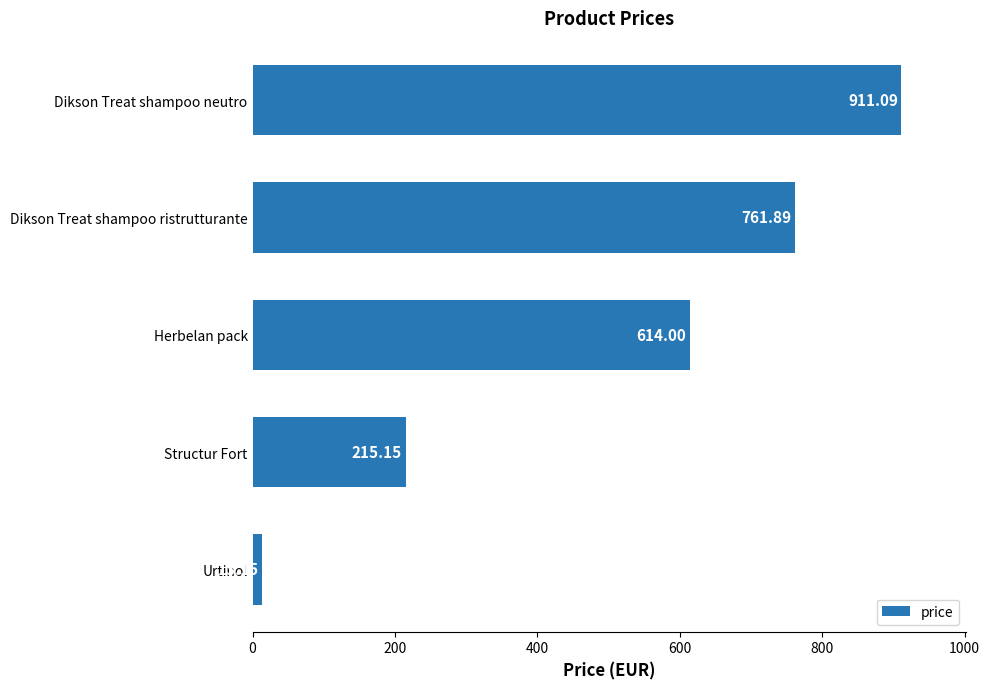

What is the average value?

503.1